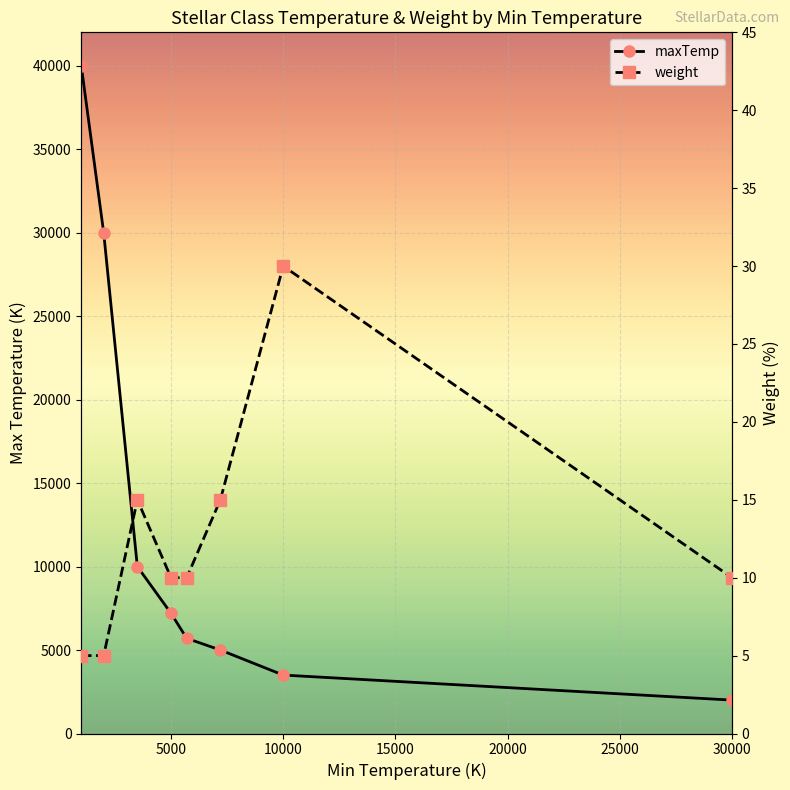

Which series has the widest spread of values?

maxTemp